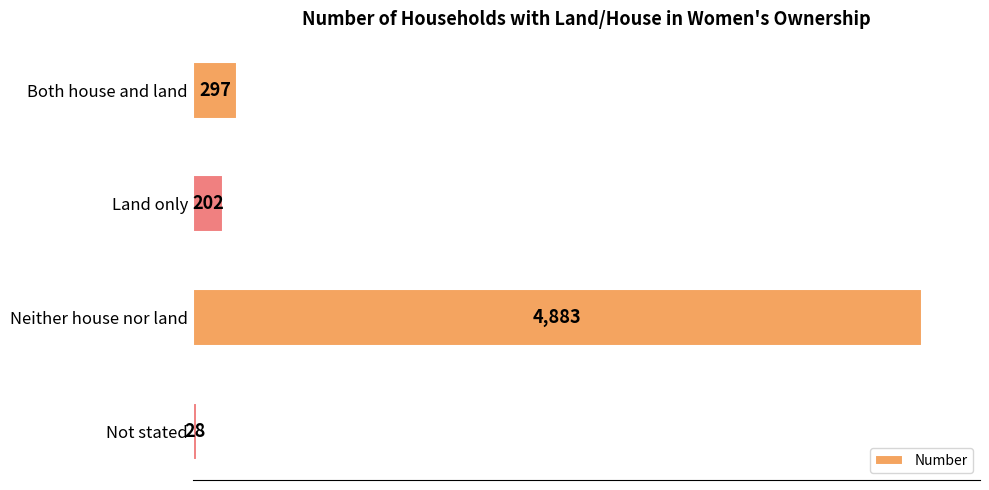

What is the sum of the values at Both house and land and Land only?

499